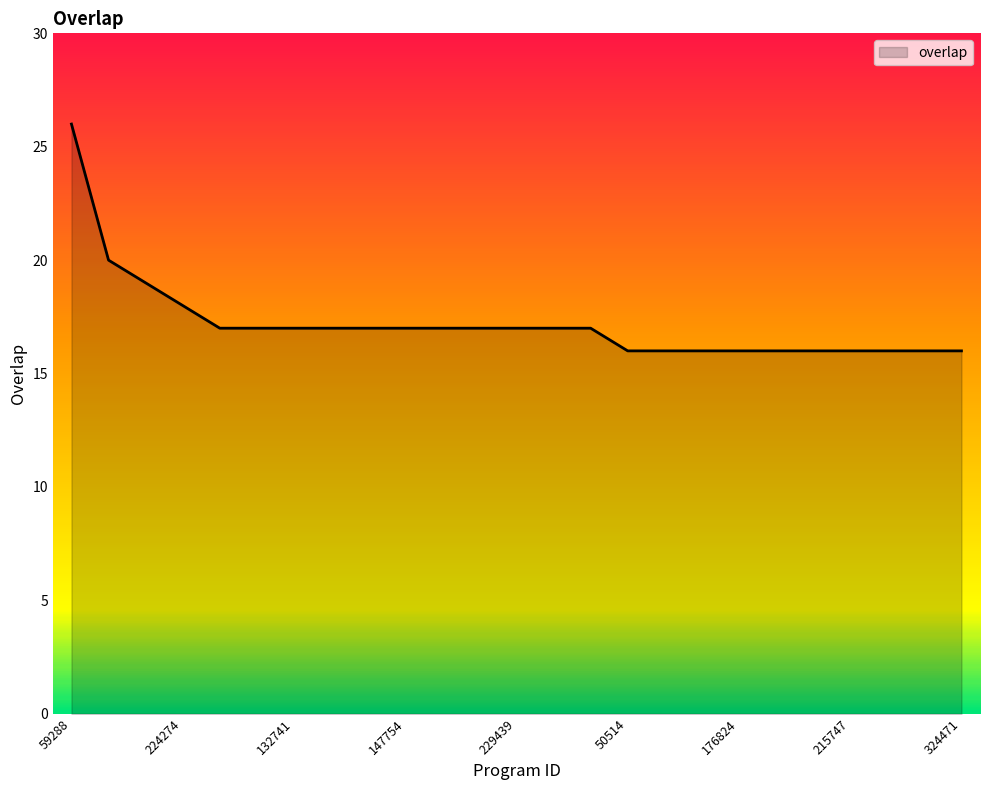

What is the smallest value displayed?

16